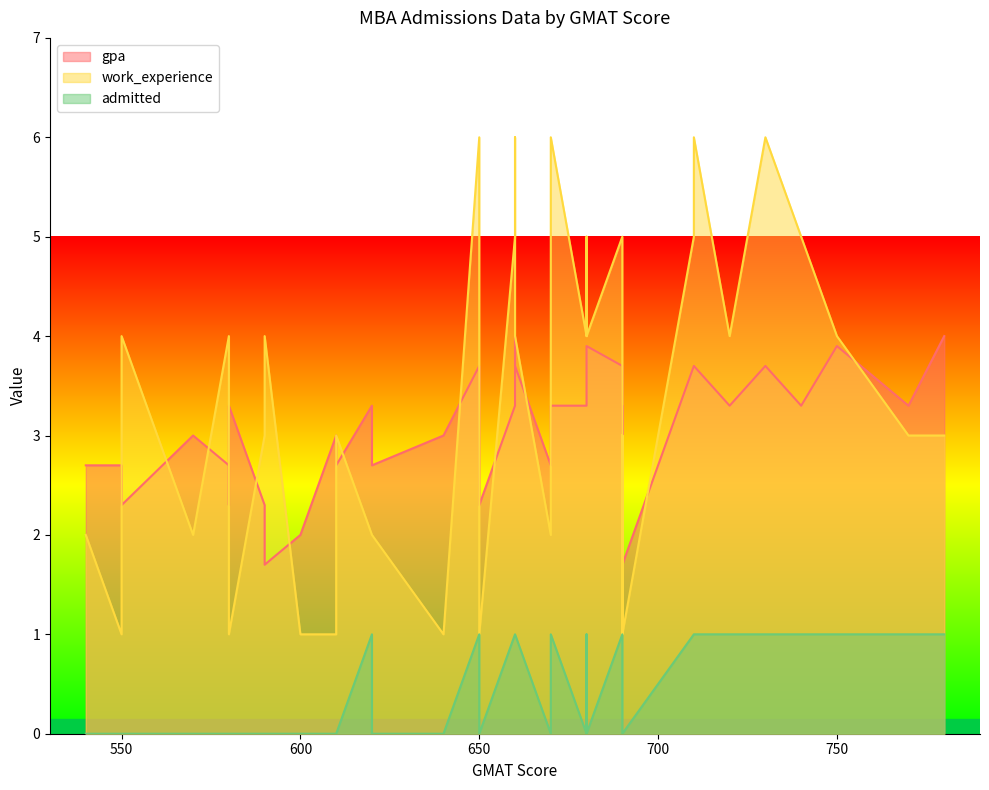

Which series has the largest range (max minus min)?

work_experience